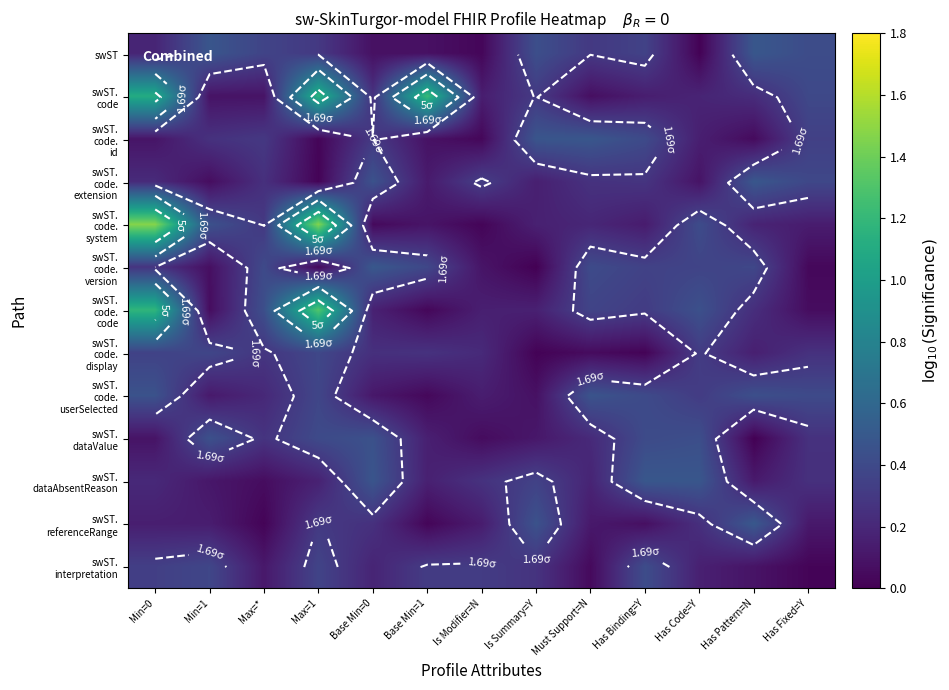

Which series has the widest spread of values?

swST. code. system